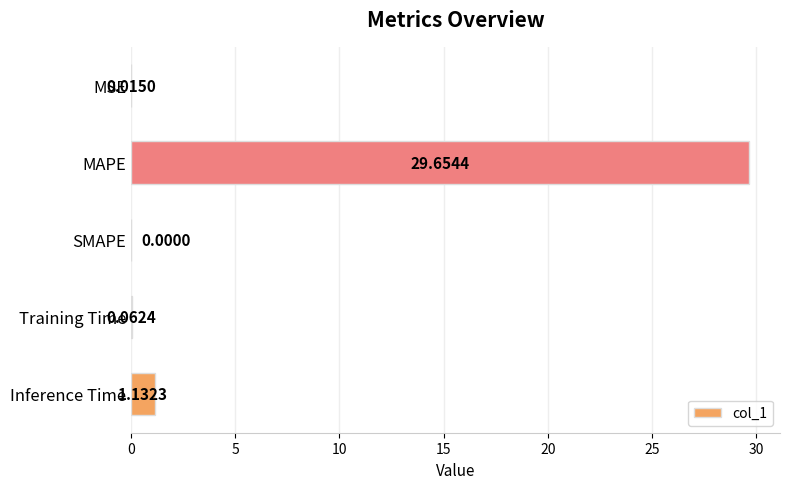

Which has a higher value, MSE or Inference Time?

Inference Time